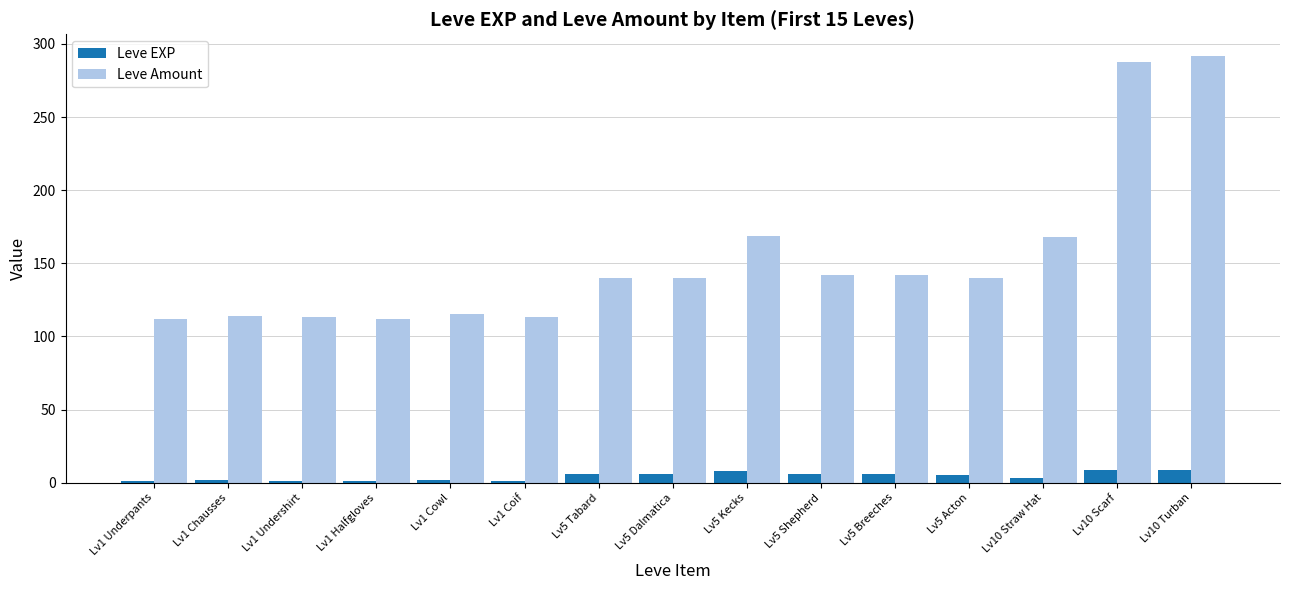

How many distinct data groups are displayed?

2